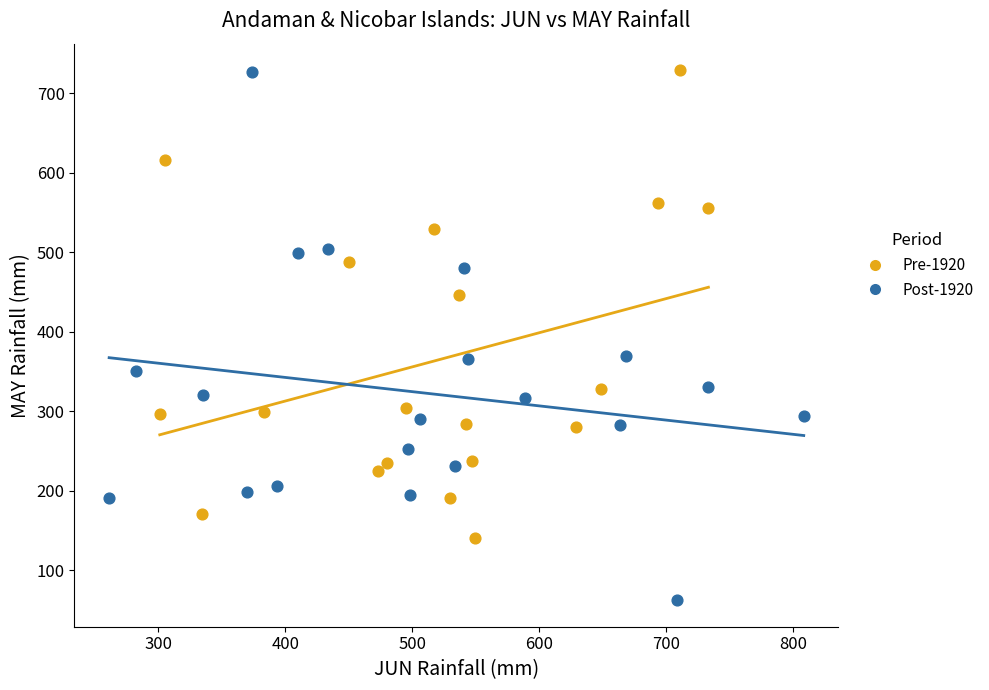

What are all the series names shown in the legend?

Pre-1920, Post-1920